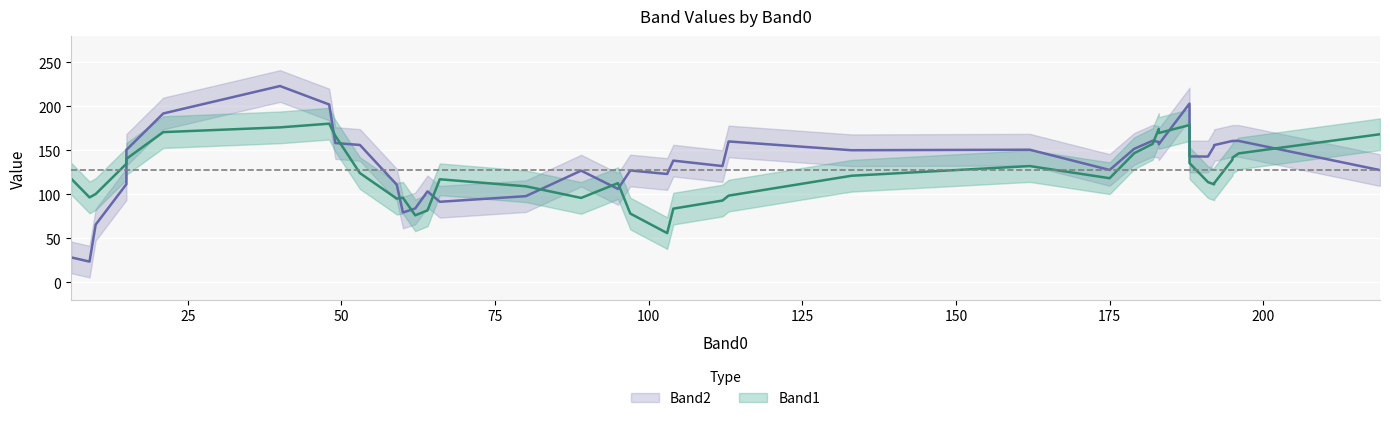

What are all the series names shown in the legend?

Band1, Band2